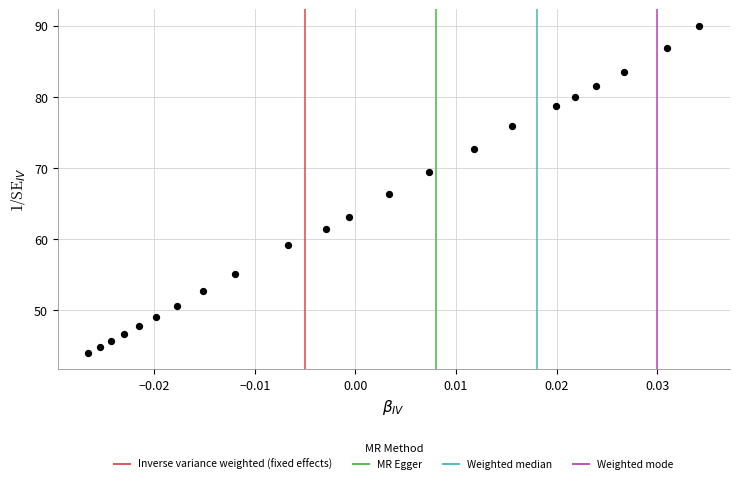

What is the range of Y values (max minus min)?

46.0